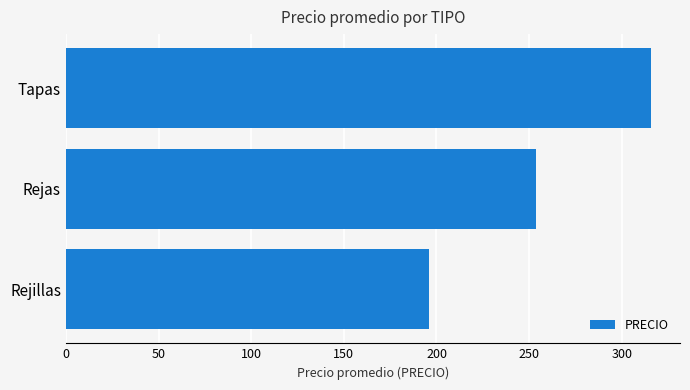

True or false: the data shows 253.5 at Rejas.

True